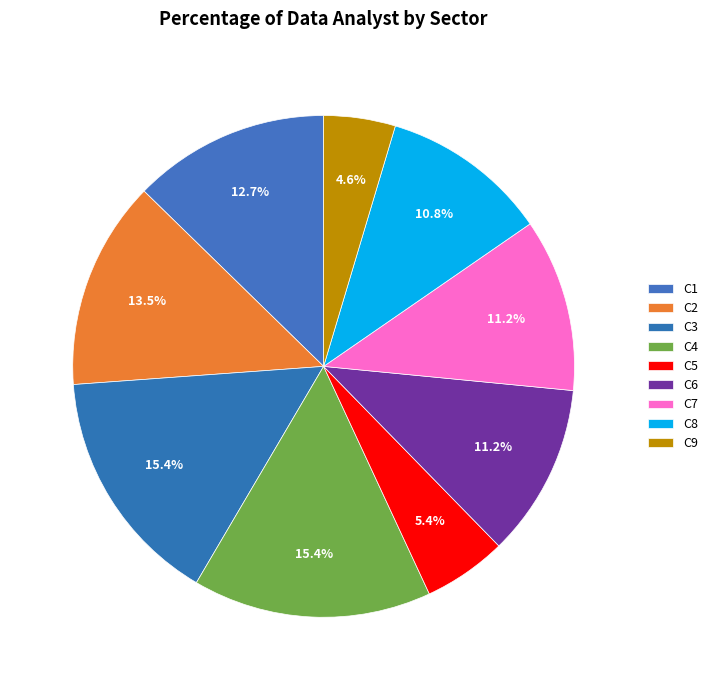

Does C6 account for over 50% of the chart?

No